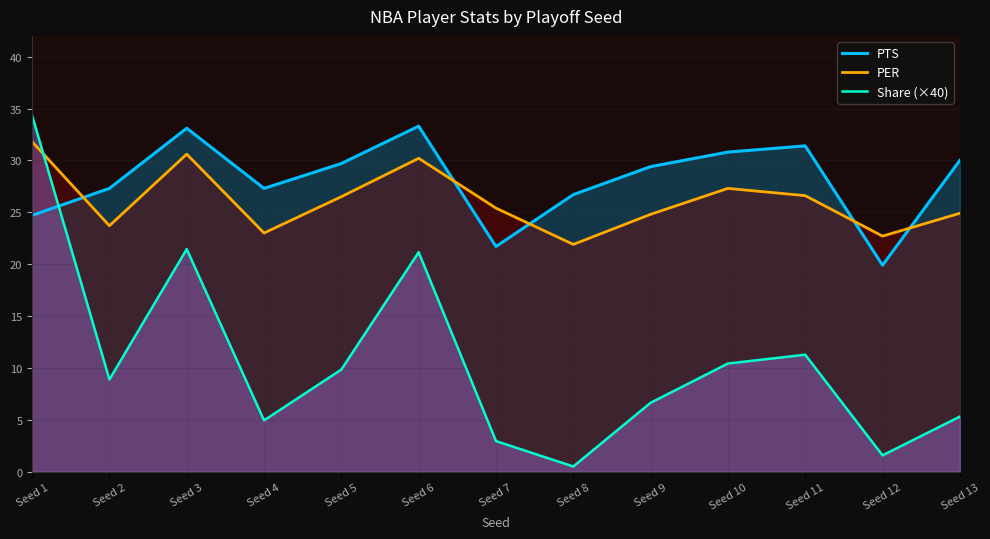

Reading right to left, what are all the values shown in this chart?

PTS: Seed 13=30.0	Seed 12=19.9	Seed 11=31.4	Seed 10=30.8	Seed 9=29.4	Seed 8=26.7	Seed 7=21.7	Seed 6=33.3	Seed 5=29.7	Seed 4=27.3	Seed 3=33.1	Seed 2=27.3	Seed 1=24.7
PER: Seed 13=24.9	Seed 12=22.7	Seed 11=26.6	Seed 10=27.3	Seed 9=24.8	Seed 8=21.9	Seed 7=25.4	Seed 6=30.2	Seed 5=26.5	Seed 4=23.0	Seed 3=30.6	Seed 2=23.7	Seed 1=31.8
Share (×40): Seed 13=5.3	Seed 12=1.6	Seed 11=11.3	Seed 10=10.4	Seed 9=6.6	Seed 8=0.5	Seed 7=2.9	Seed 6=21.1	Seed 5=9.8	Seed 4=4.9	Seed 3=21.4	Seed 2=8.9	Seed 1=34.3